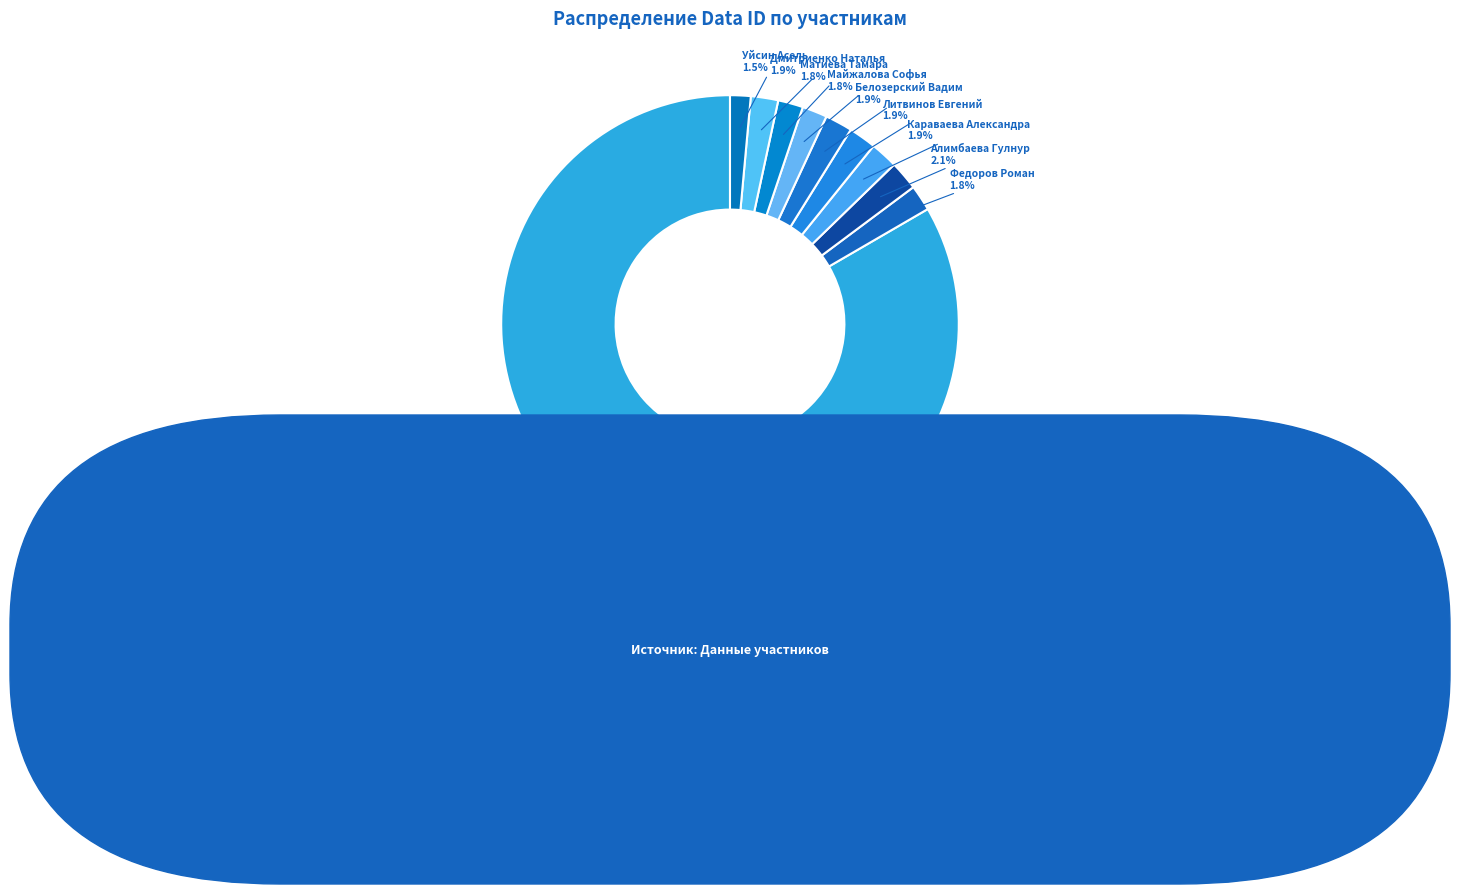

How many segments does this pie chart have?

10